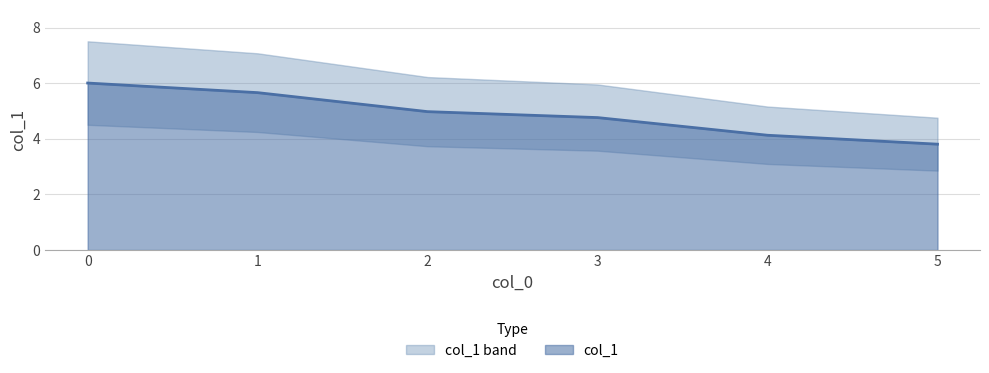

Reading left to right, list all the values displayed in this chart.

6.0	5.7	5.0	4.8	4.1	3.8